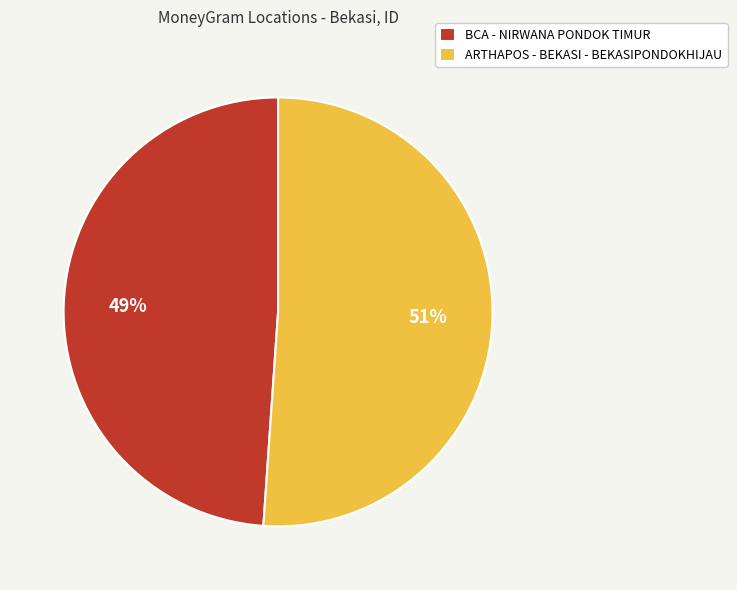

To the nearest percent, what is the combined percentage of ARTHAPOS - BEKASI - BEKASIPONDOKHIJAU and BCA - NIRWANA PONDOK TIMUR?

100%